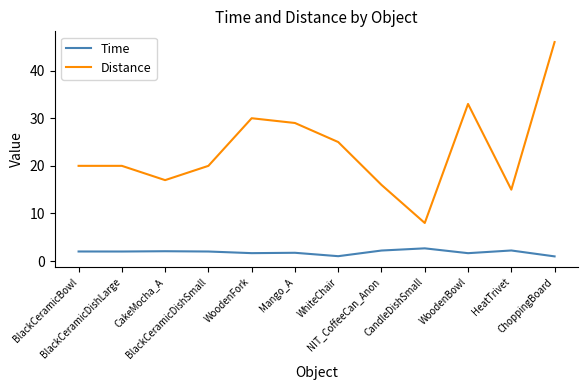

List the series in order of their peak value, highest first.

Distance, Time